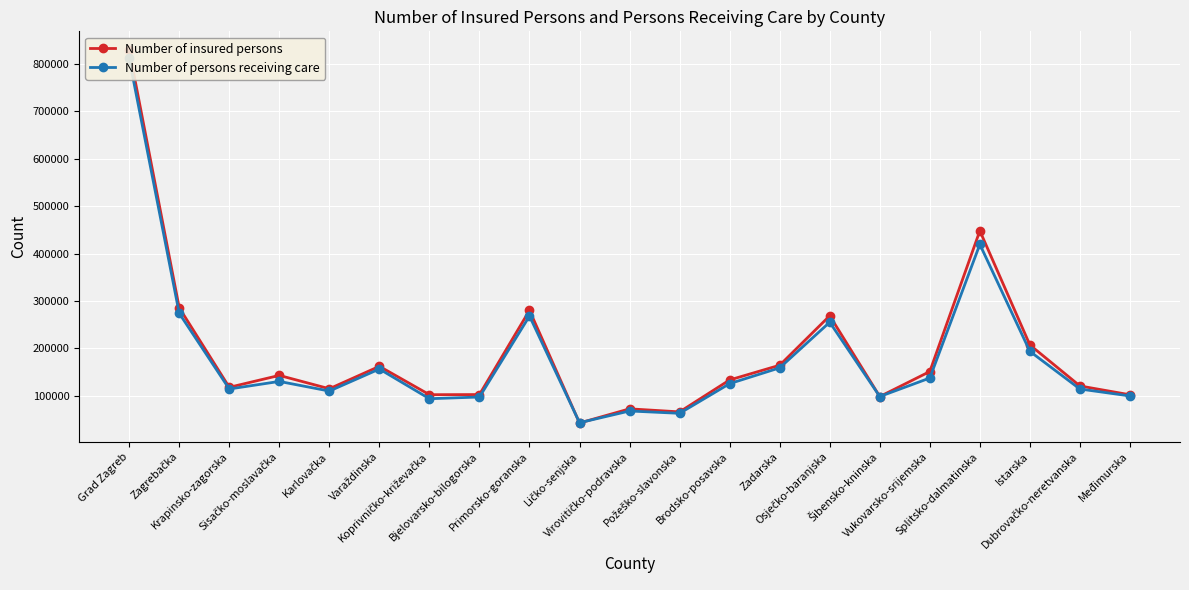

At which category does Number of insured persons reach its first local peak?

Sisačko-moslavačka